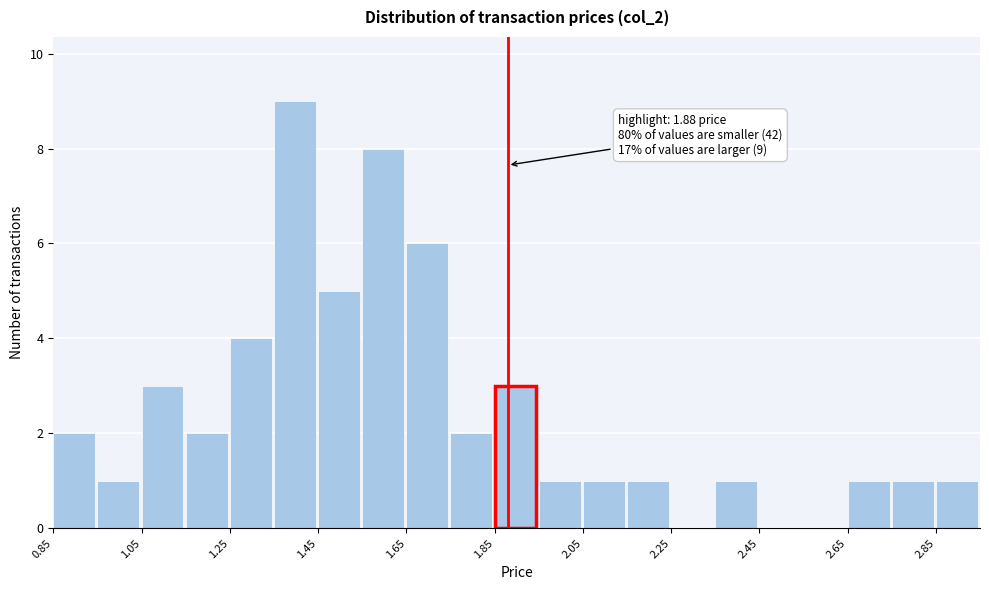

Over which range of the x-axis is the bar tallest?

1.35 to 1.45